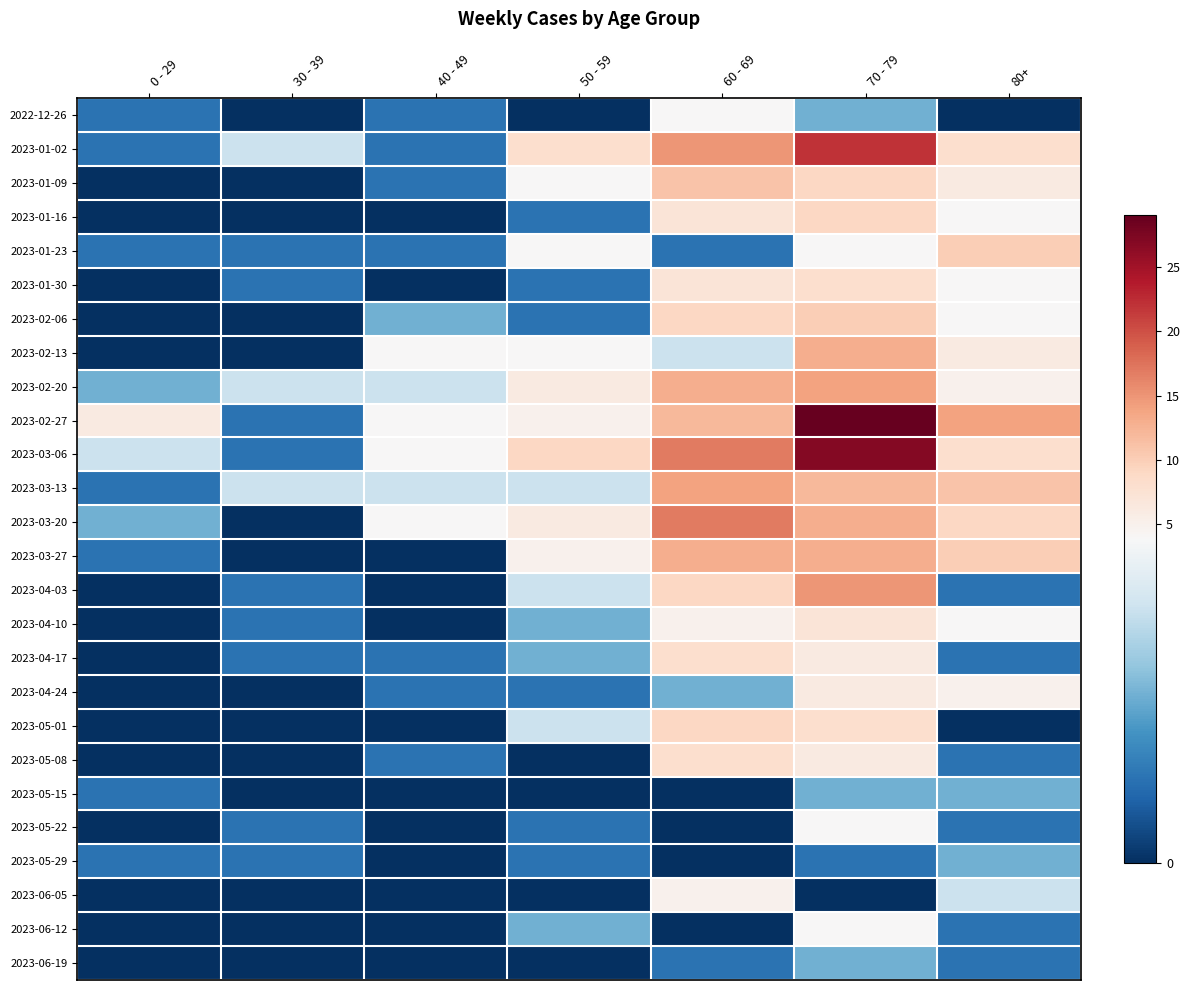

How many series are shown in this chart?

26